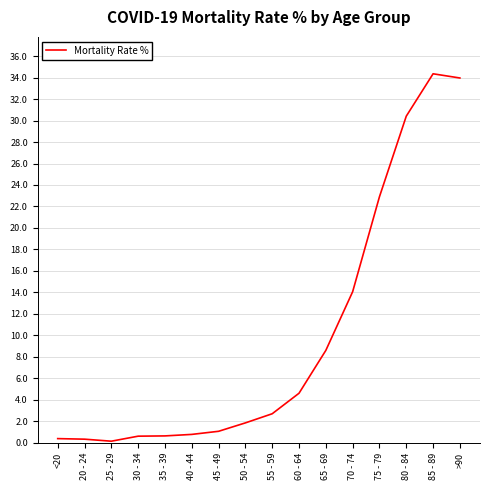

Between 25 - 29 and 75 - 79, which is larger?

75 - 79